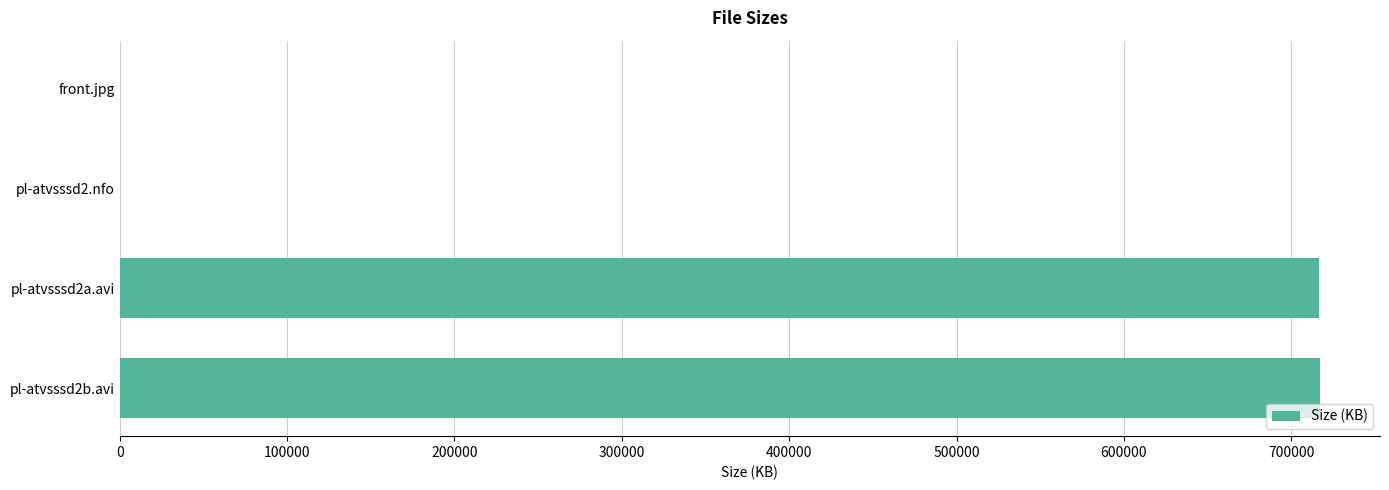

What is the sum of all values?

1433930.0